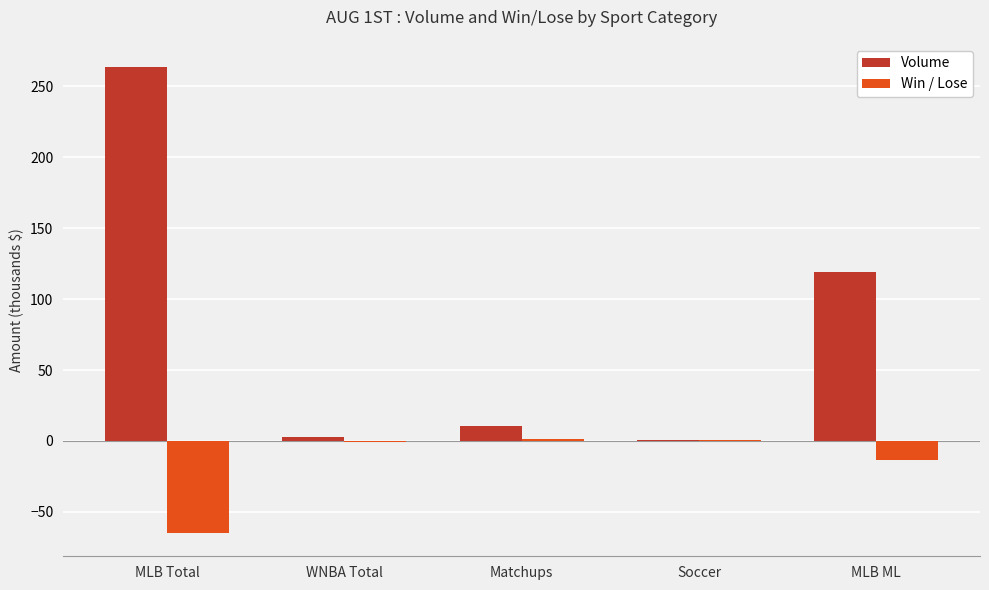

Is it true that Volume equals 10.3 at Matchups?

True